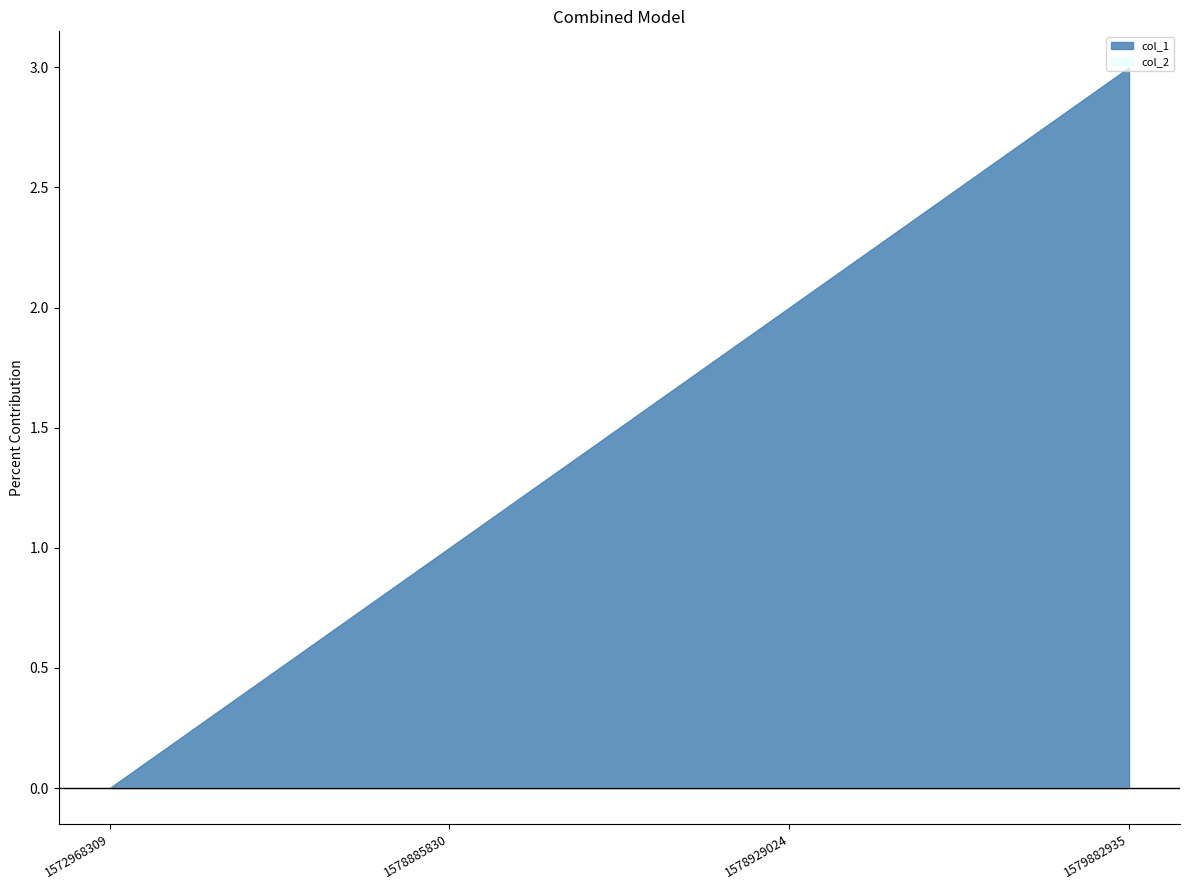

What is the total value across all series at 1578885830?

1